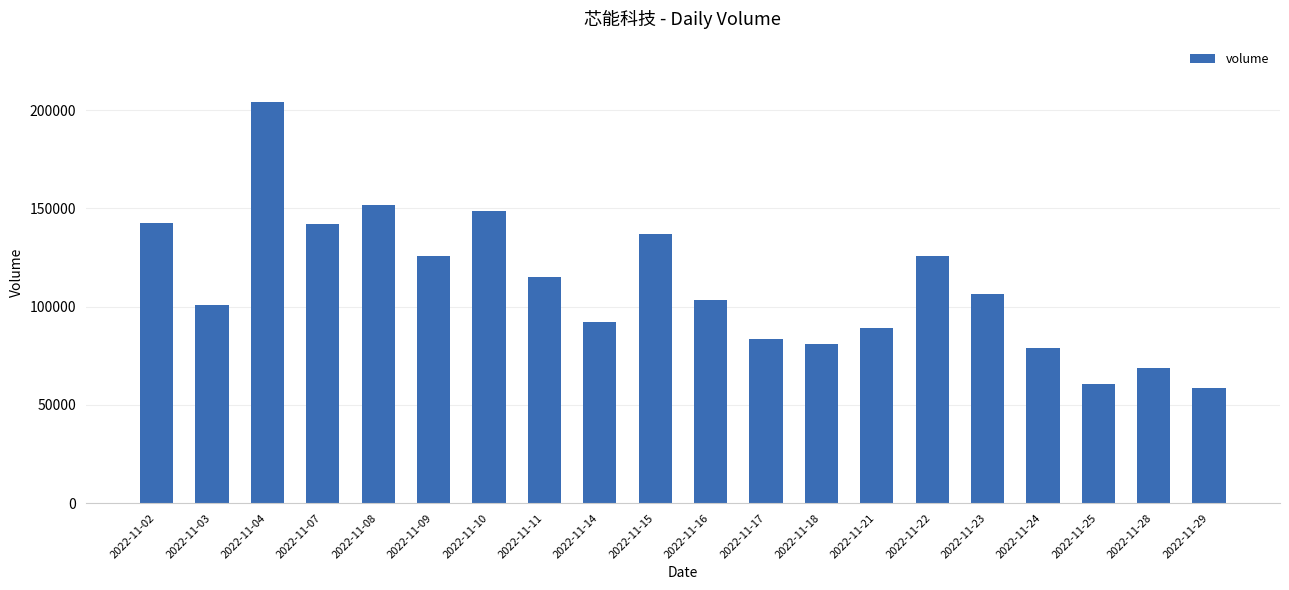

True or false: the data shows 92375 at 2022-11-14.

True